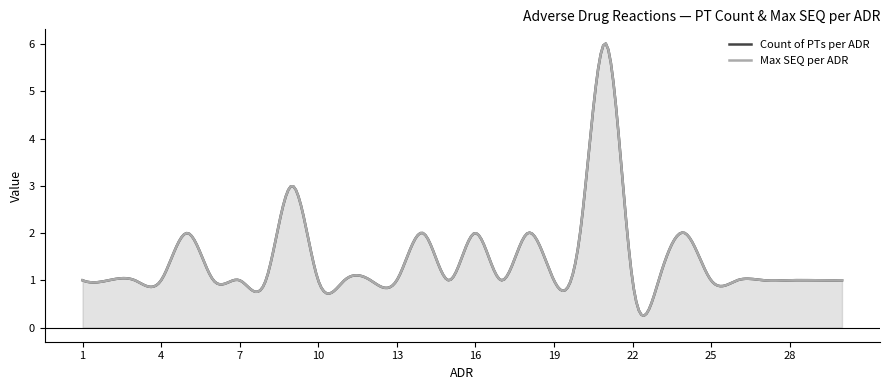

What is the highest value of the Max SEQ per ADR series?

6